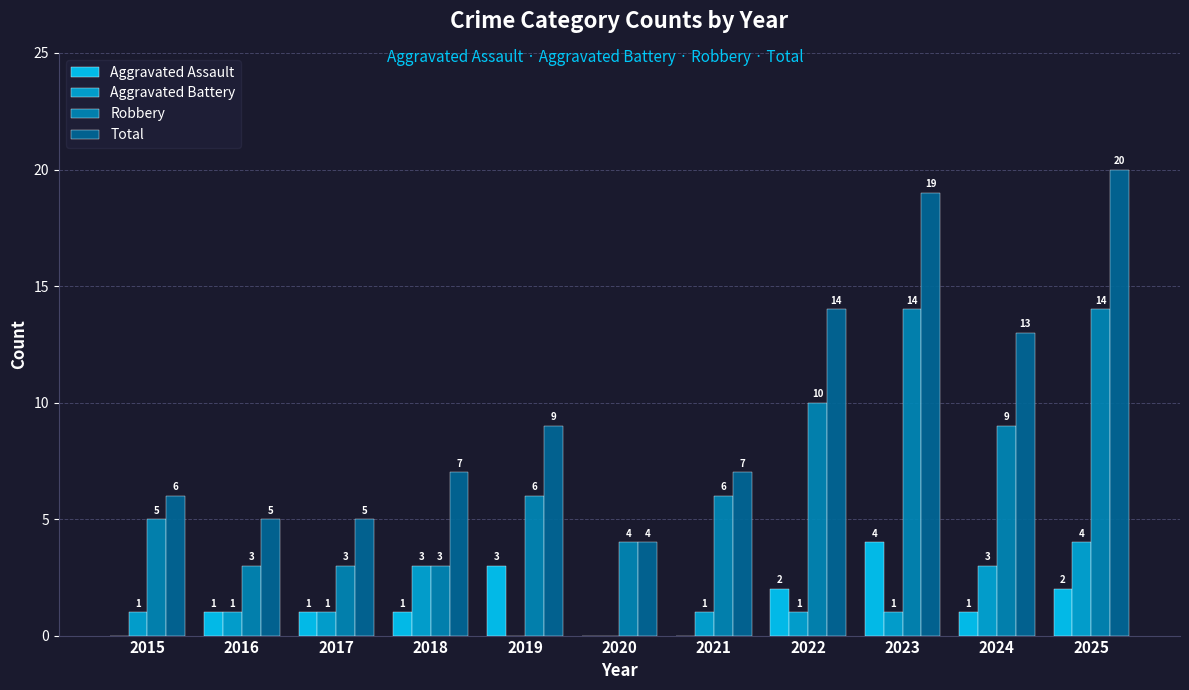

What is the maximum value shown in the chart?

20